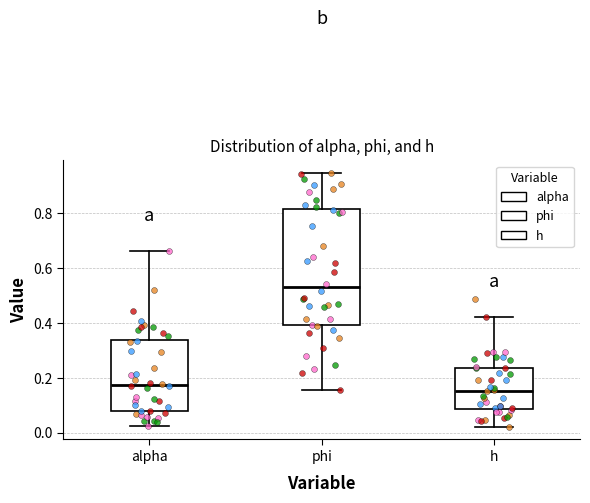

Where is the lower edge of the box for h on the y-axis? The values are not printed on the chart, so give them approximately, as read against the axis.

0.08